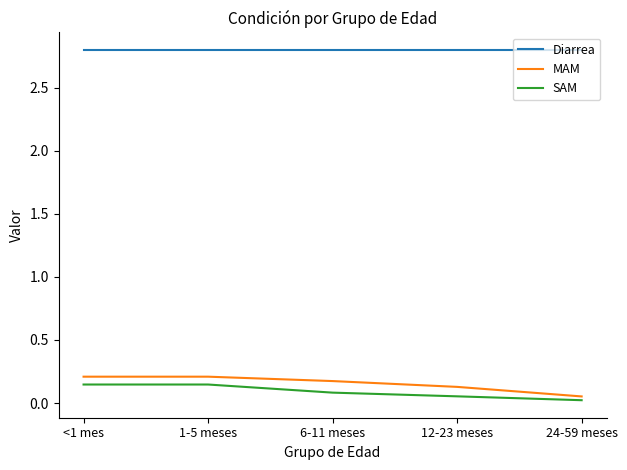

What position from the right is 1-5 meses?

4